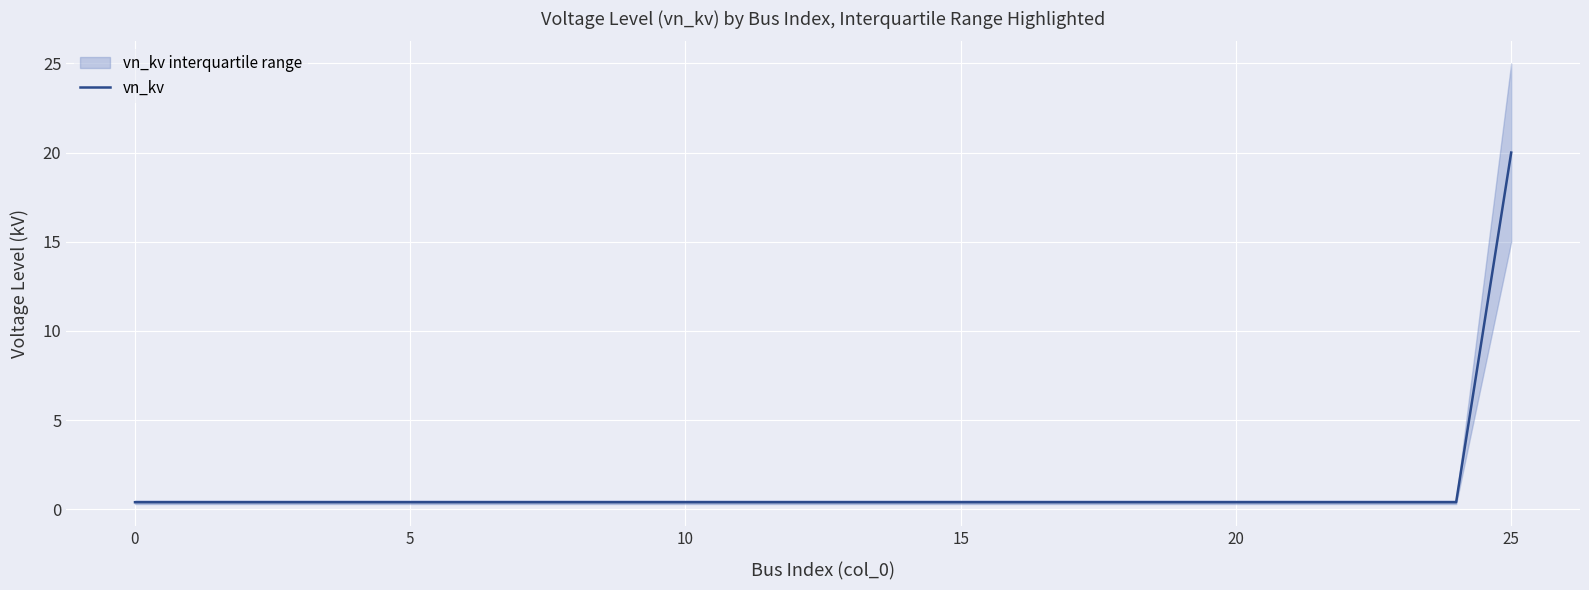

Is it true that the value at 9 is 0.7?

False